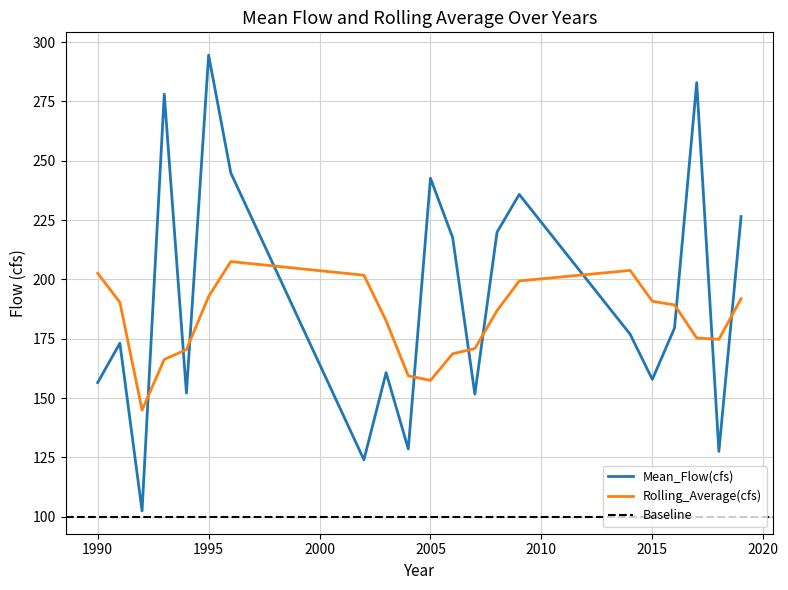

List the labels in order of Rolling_Average(cfs) value, smallest first.

1992, 2005, 2004, 1993, 2006, 1994, 2007, 2018, 2017, 2003, 2008, 2016, 1991, 2015, 2019, 1995, 2009, 2002, 1990, 2014, 1996